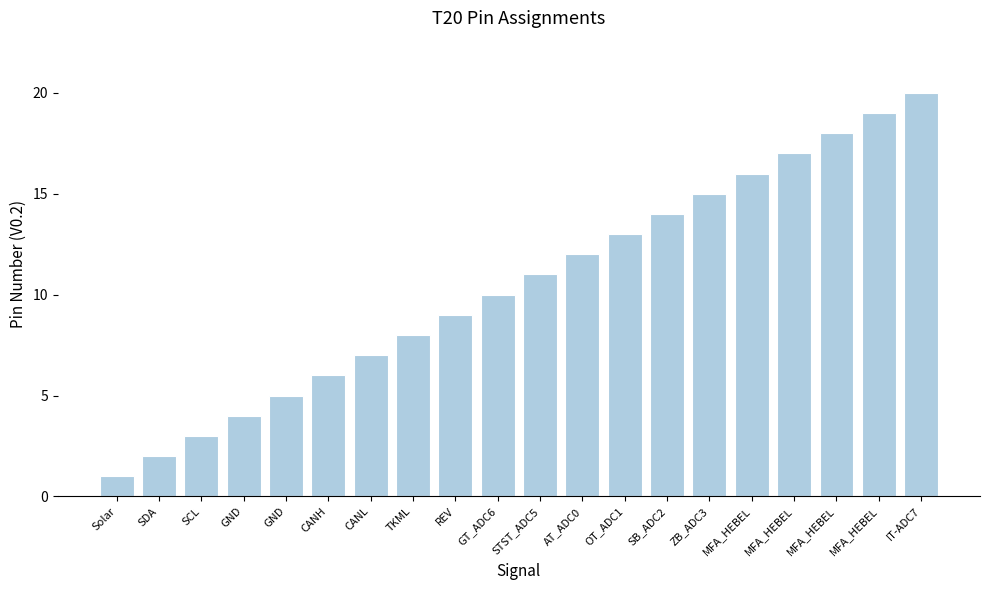

Rank the categories by value from lowest to highest.

Solar, SDA, SCL, GND, GND, CANH, CANL, TKML, REV, GT_ADC6, STST_ADC5, AT_ADC0, OT_ADC1, SB_ADC2, ZB_ADC3, MFA_HEBEL, MFA_HEBEL, MFA_HEBEL, MFA_HEBEL, IT-ADC7